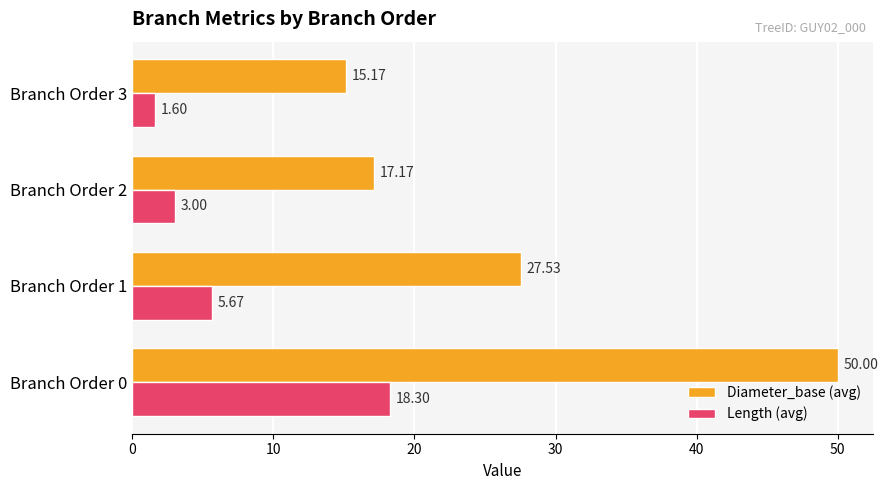

Rank the categories by Diameter_base (avg) value from highest to lowest.

Branch Order 0, Branch Order 1, Branch Order 2, Branch Order 3